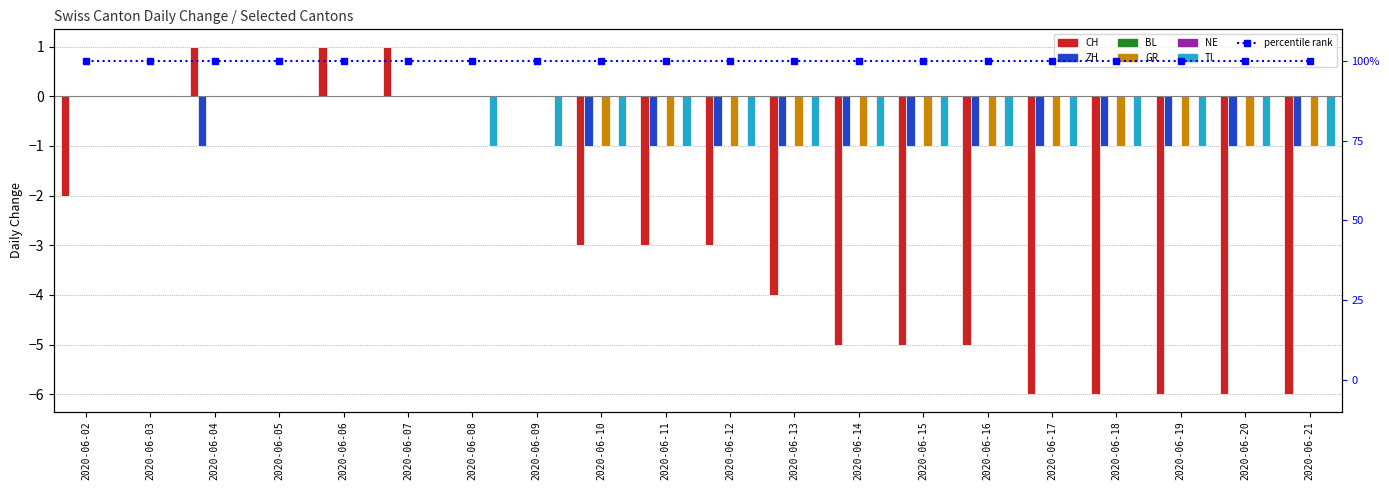

What is the difference between the maximum and second lowest values in the ZH series?

1